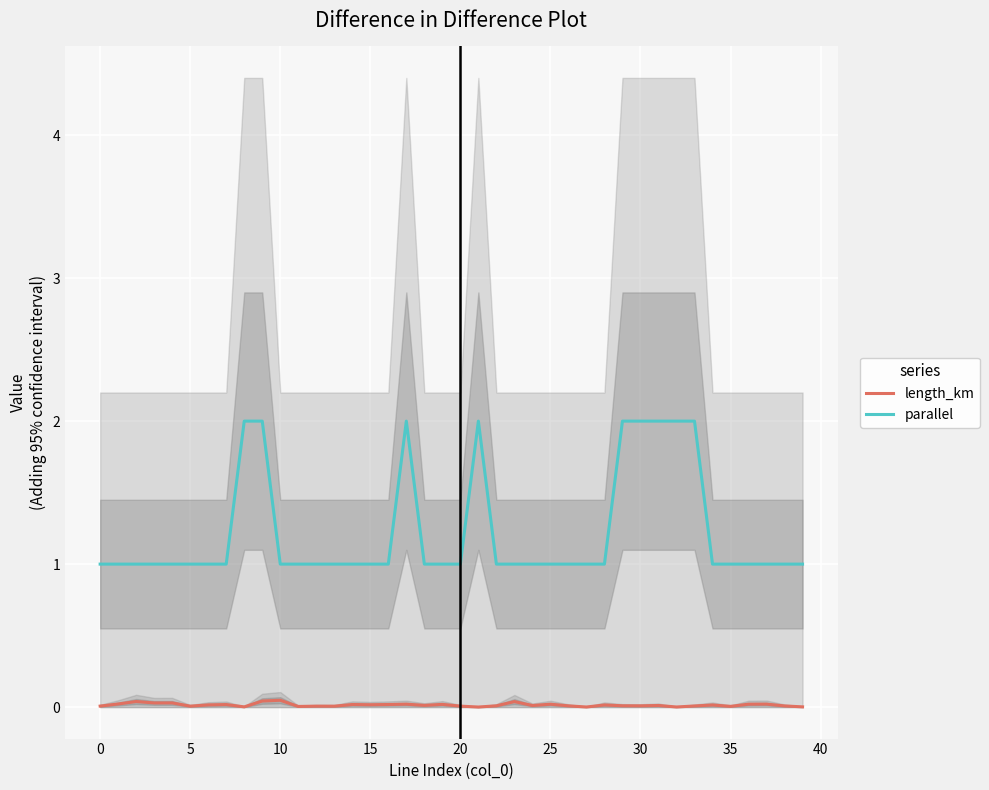

Is it true that parallel equals 0.5 at 5?

False